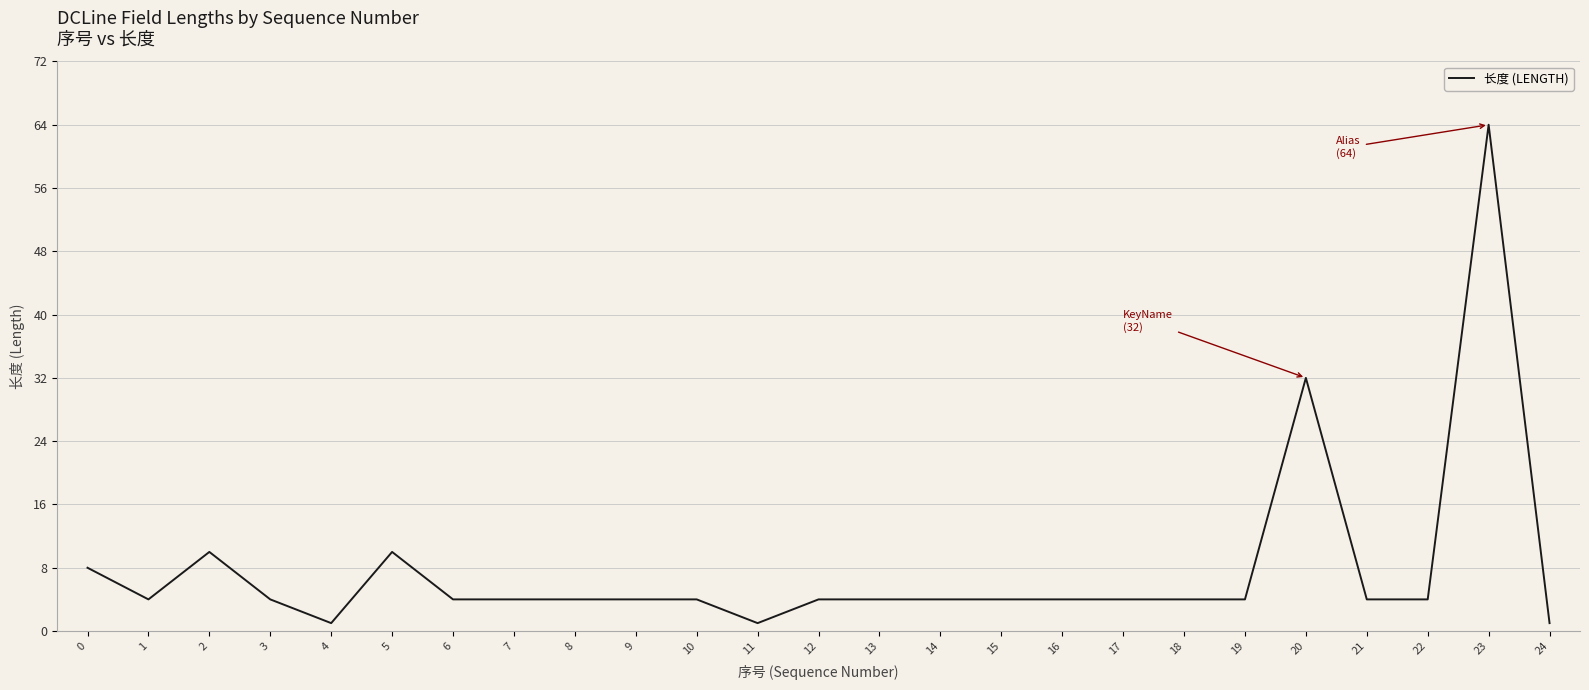

Where is the first local maximum?

2